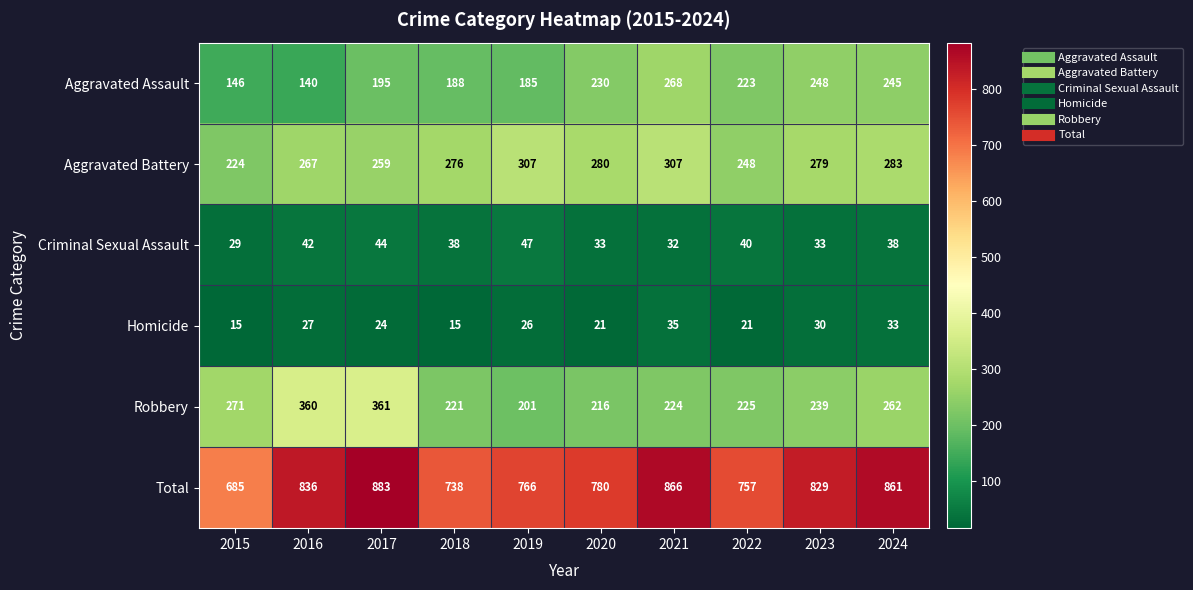

How many categories are shown in the chart?

10